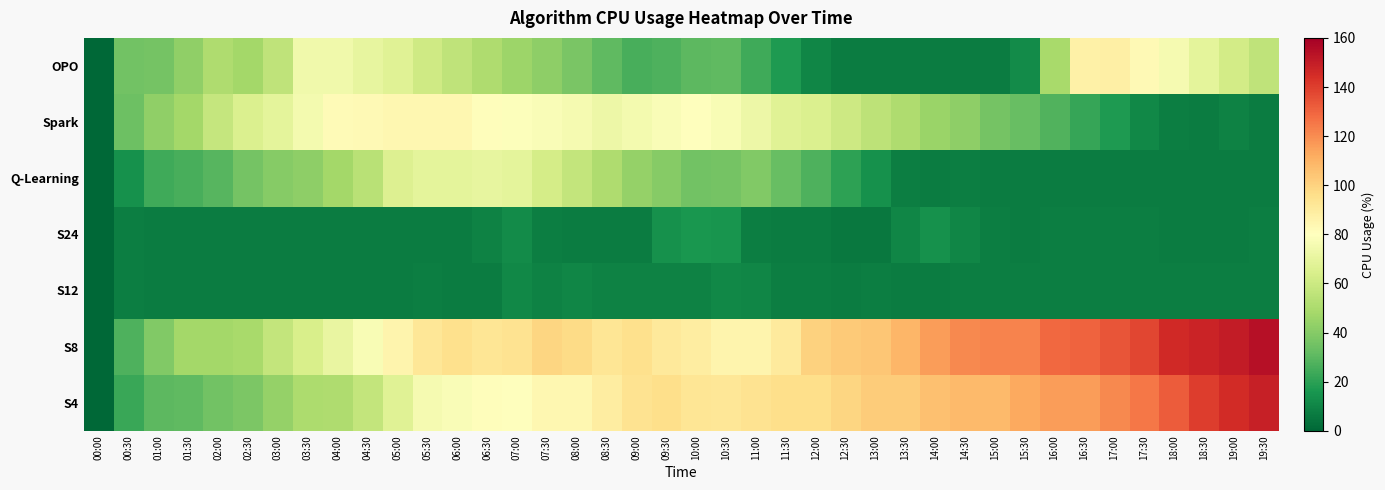

Which has a higher value, 08:00 or 17:00?

17:00